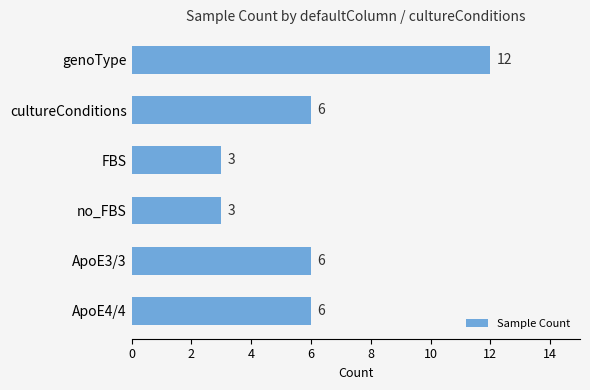

What is the change in value from no_FBS to ApoE4/4?

+3